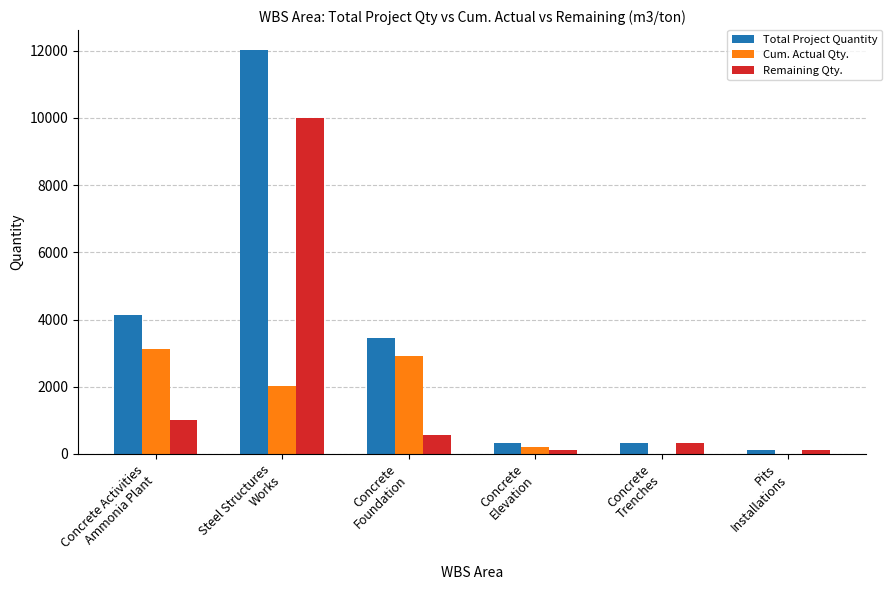

The value of Cum. Actual Qty. at Concrete
Trenches is 1373.9. True or false?

False